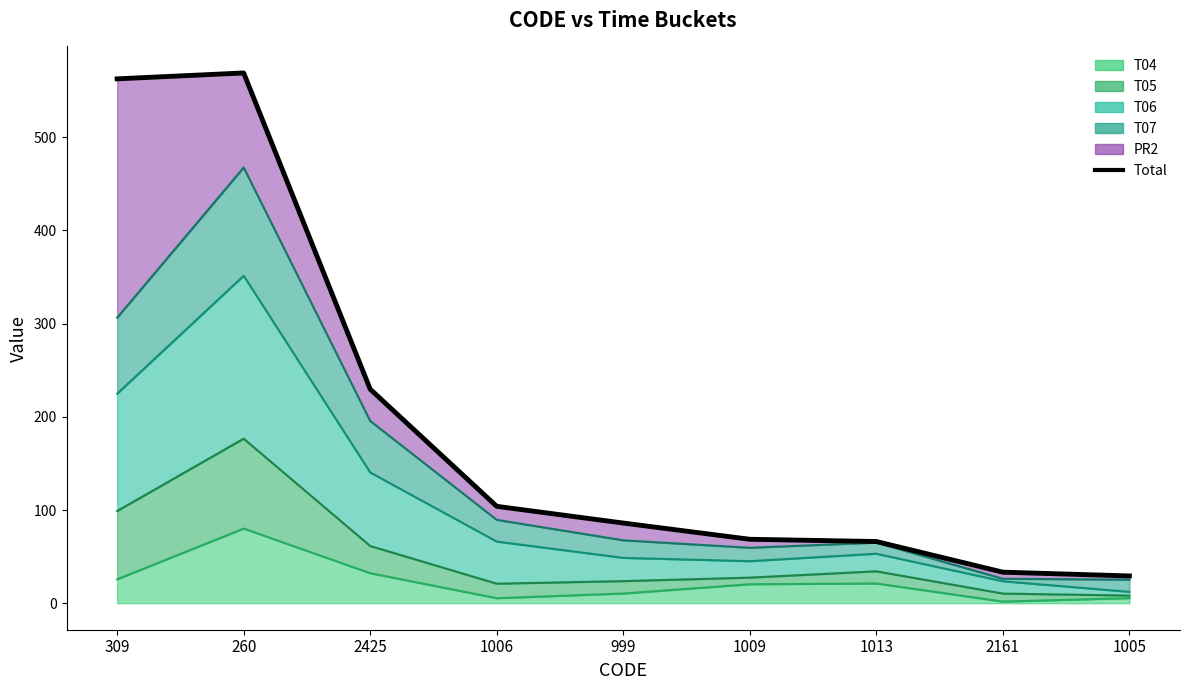

Reading left to right, extract all data points from this chart.

562.6	569.0	229.7	104.0	86.0	68.6	66.2	33.3	29.2